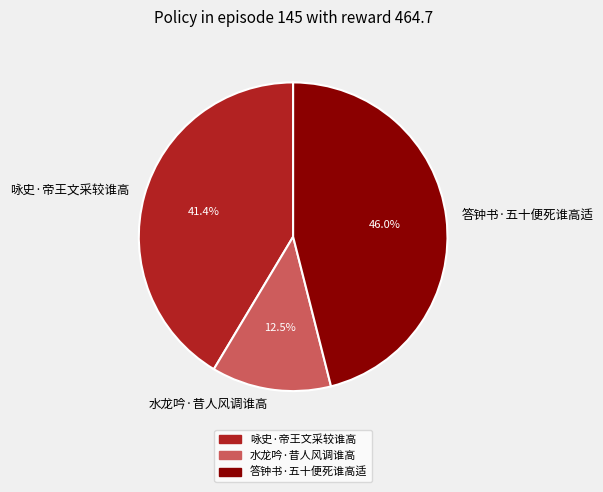

Is there any slice that represents more than half of the pie?

No